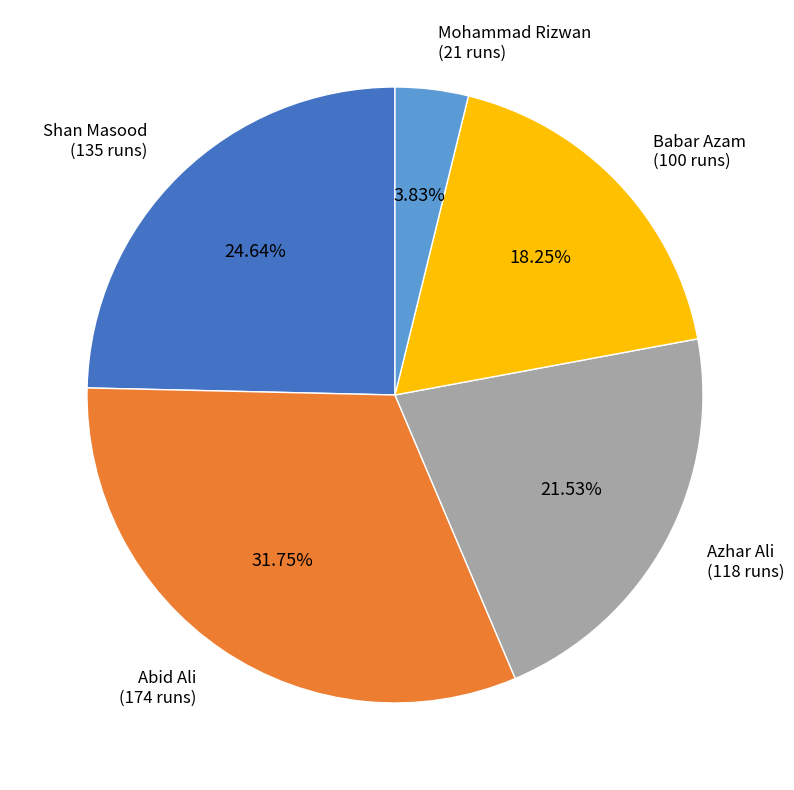

How many slices are in this pie chart?

5